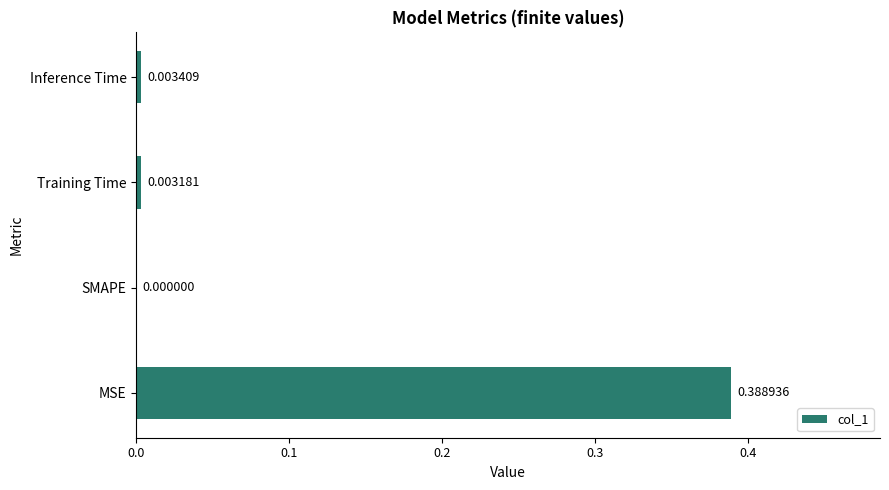

How many distinct data groups are displayed?

1